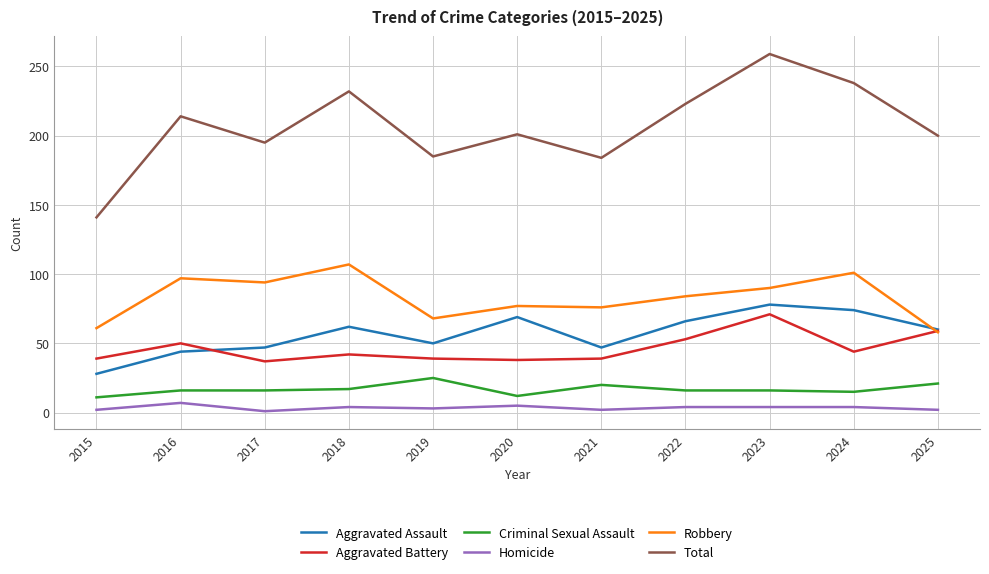

The value of Total at 2016 is 299. True or false?

False